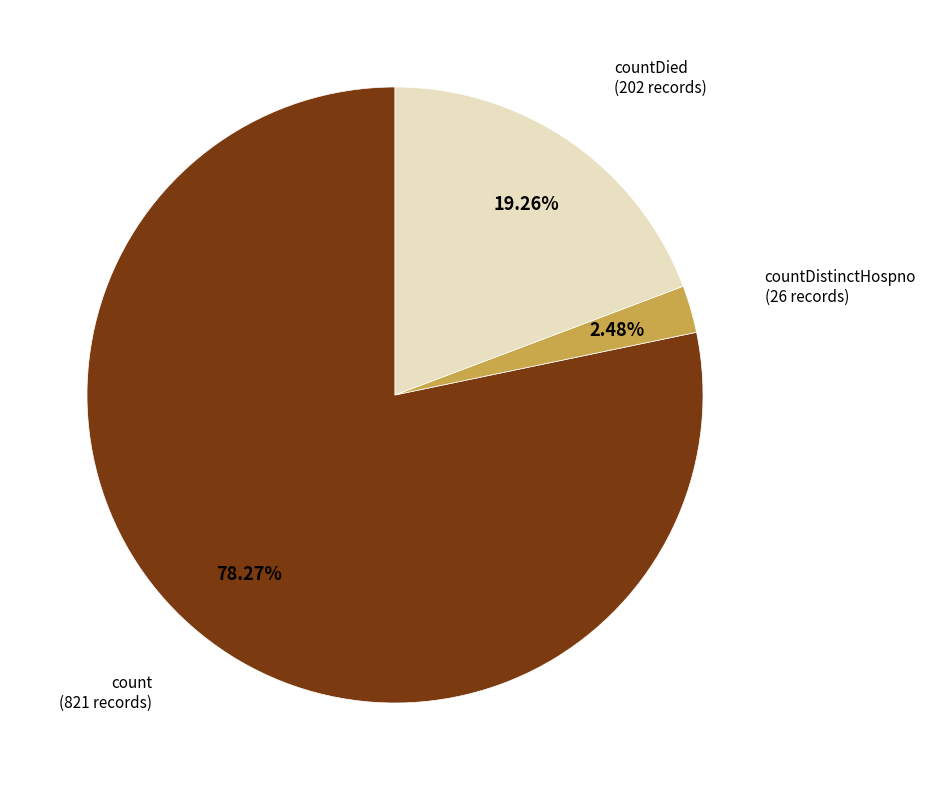

To the nearest percent, what is the average slice percentage?

33%